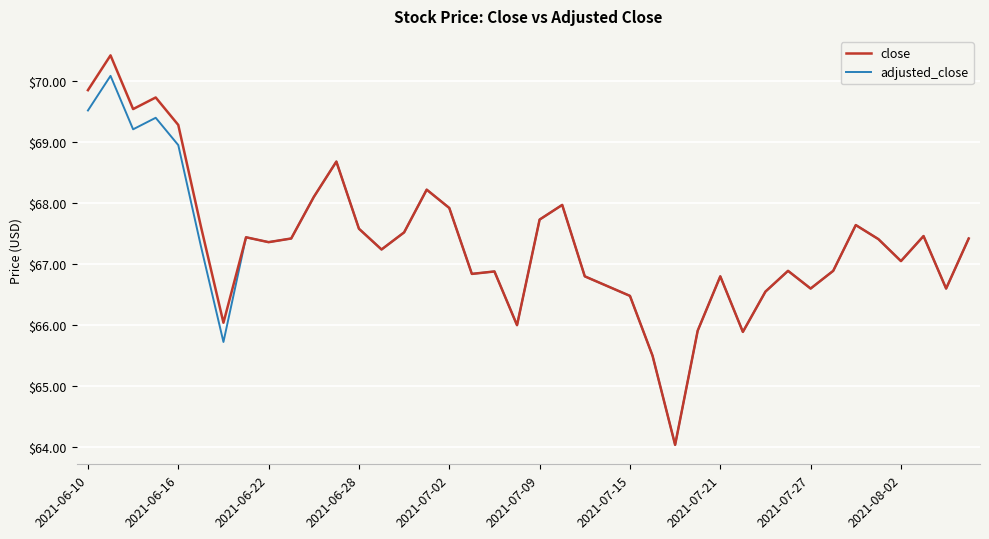

True or false: adjusted_close has more than 1 interior local peaks.

True